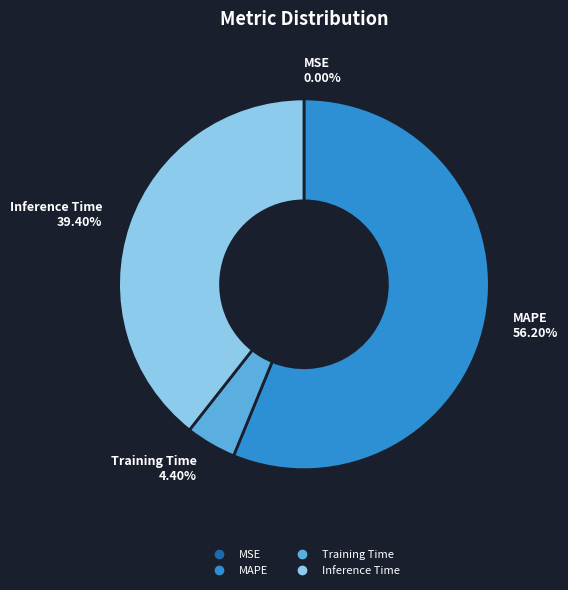

Which category has the biggest portion of the pie?

MAPE